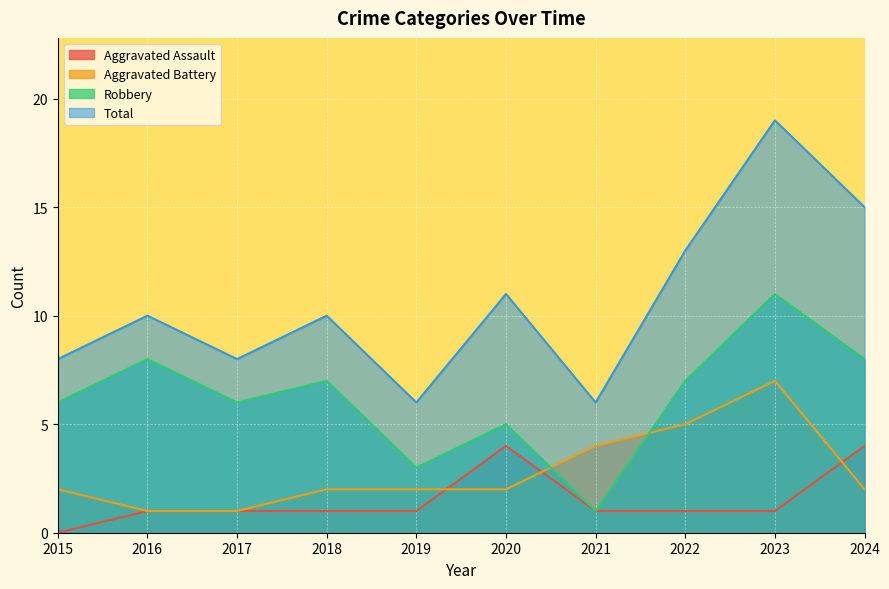

What is the difference between the maximum and second lowest values in the Aggravated Battery series?

6